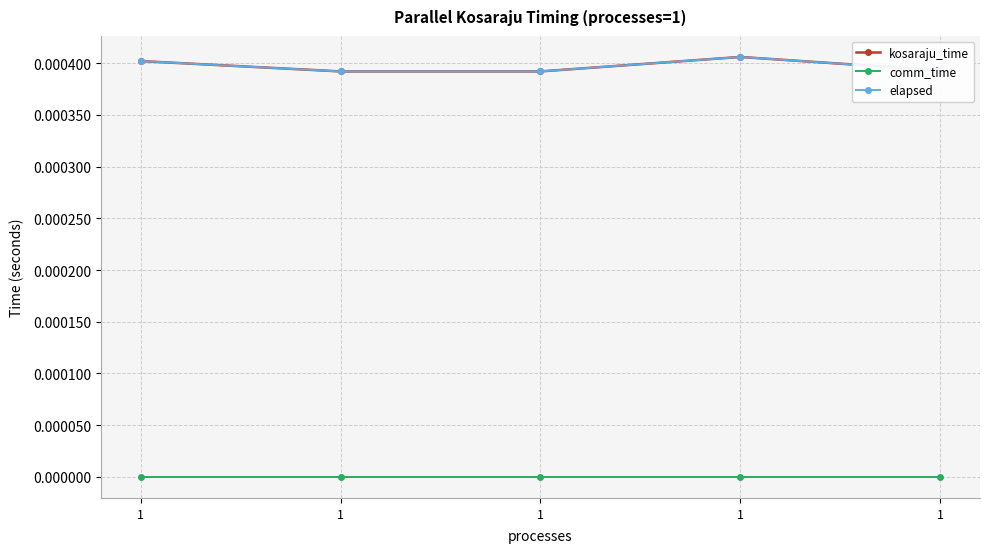

The comm_time series shows 0.0 at 1. True or false?

True